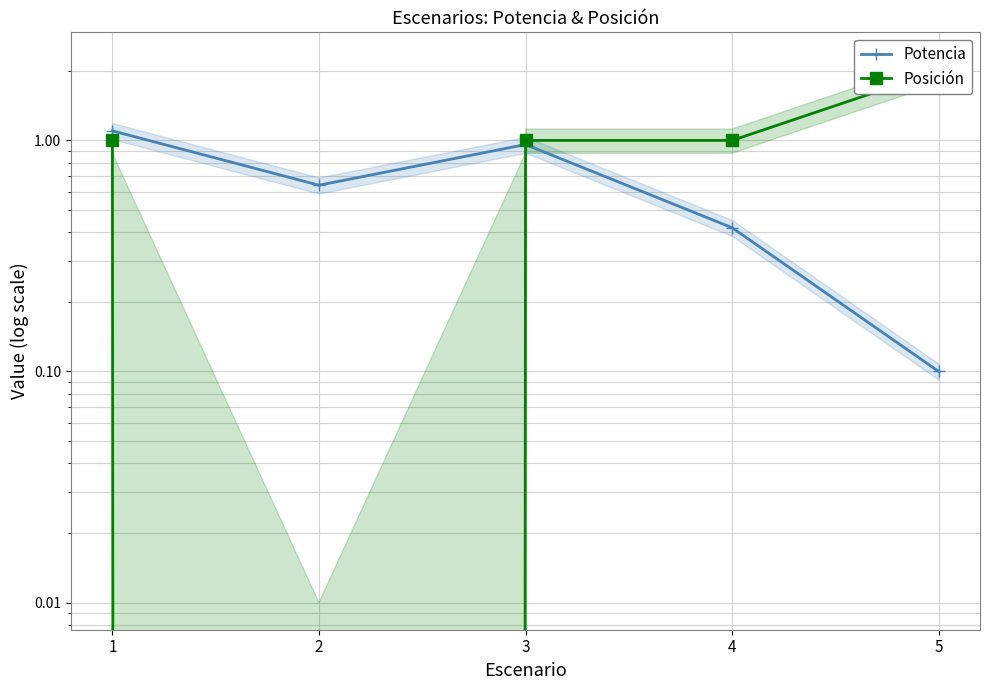

What is the total value across all series at 5?

2.1